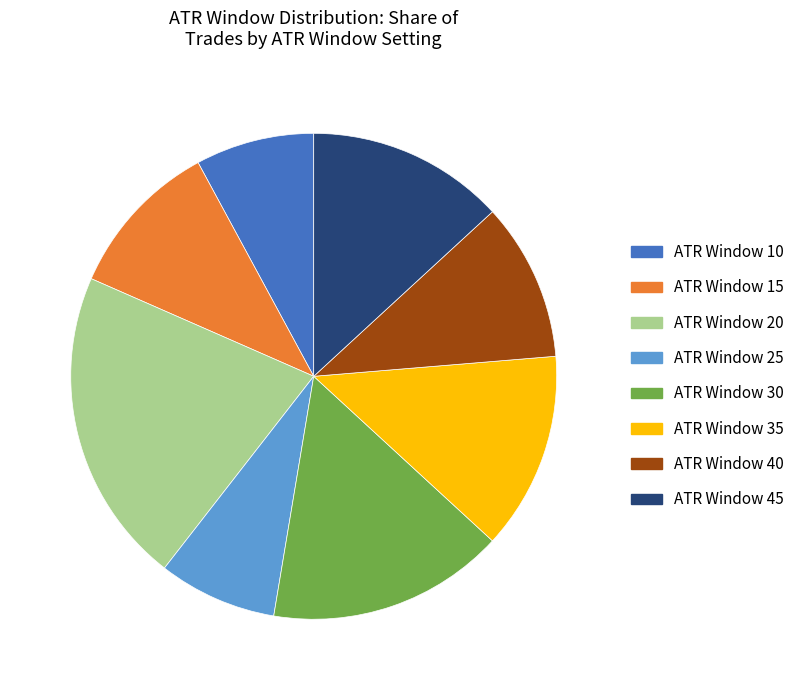

Is there a majority slice in this chart?

No